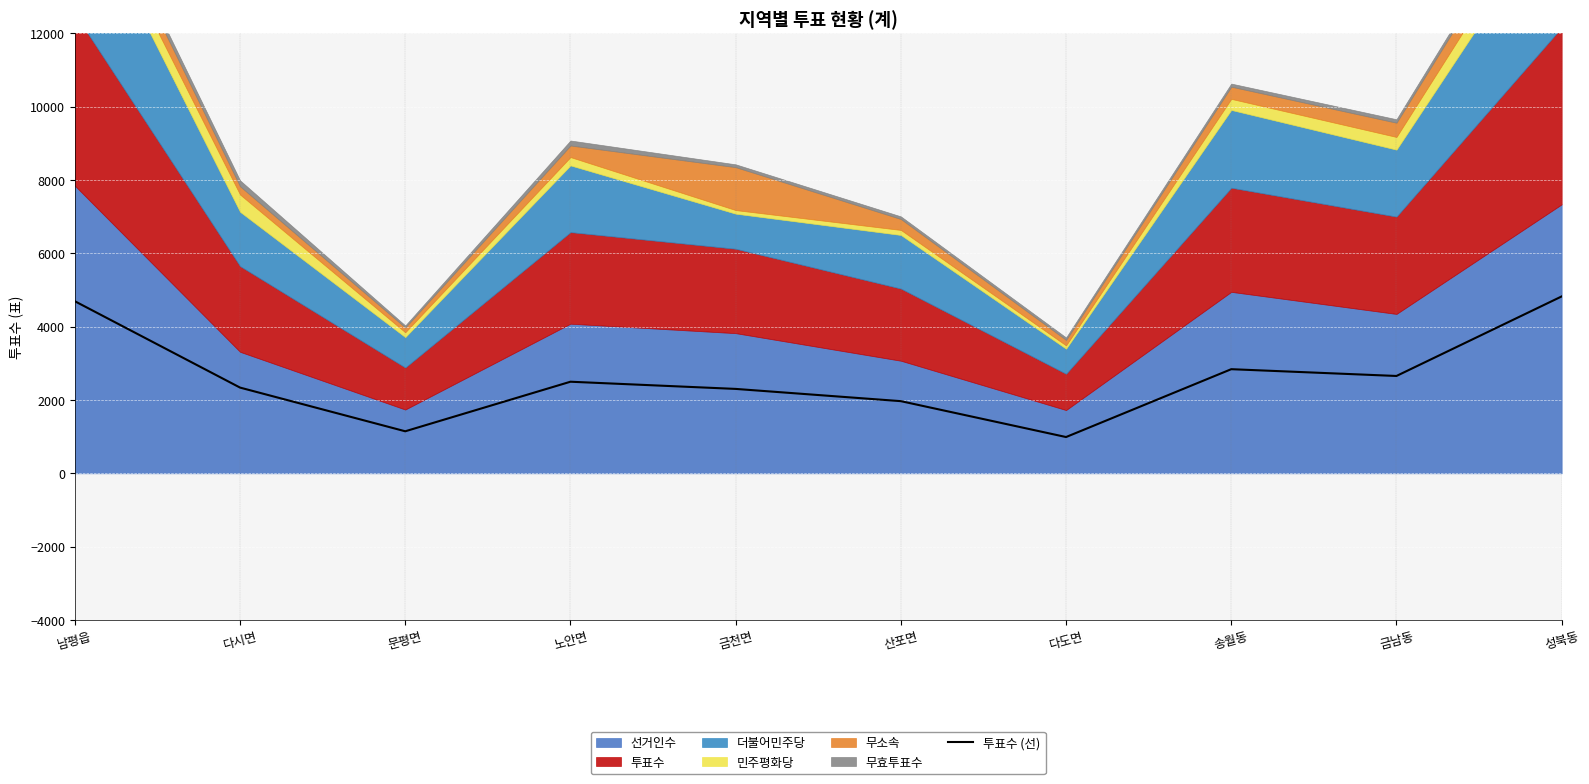

What position from the left is 문평면?

3